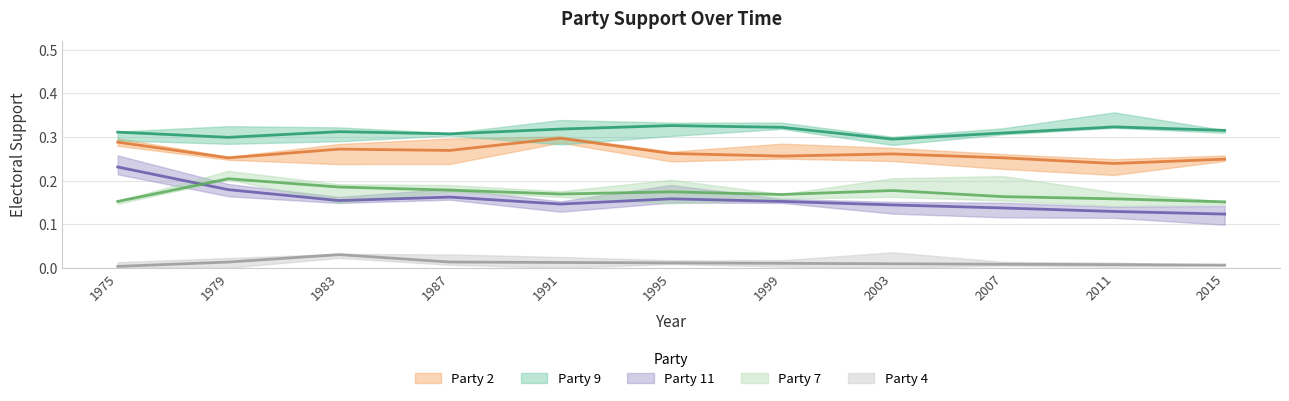

Which series has the largest total across all categories?

party_9